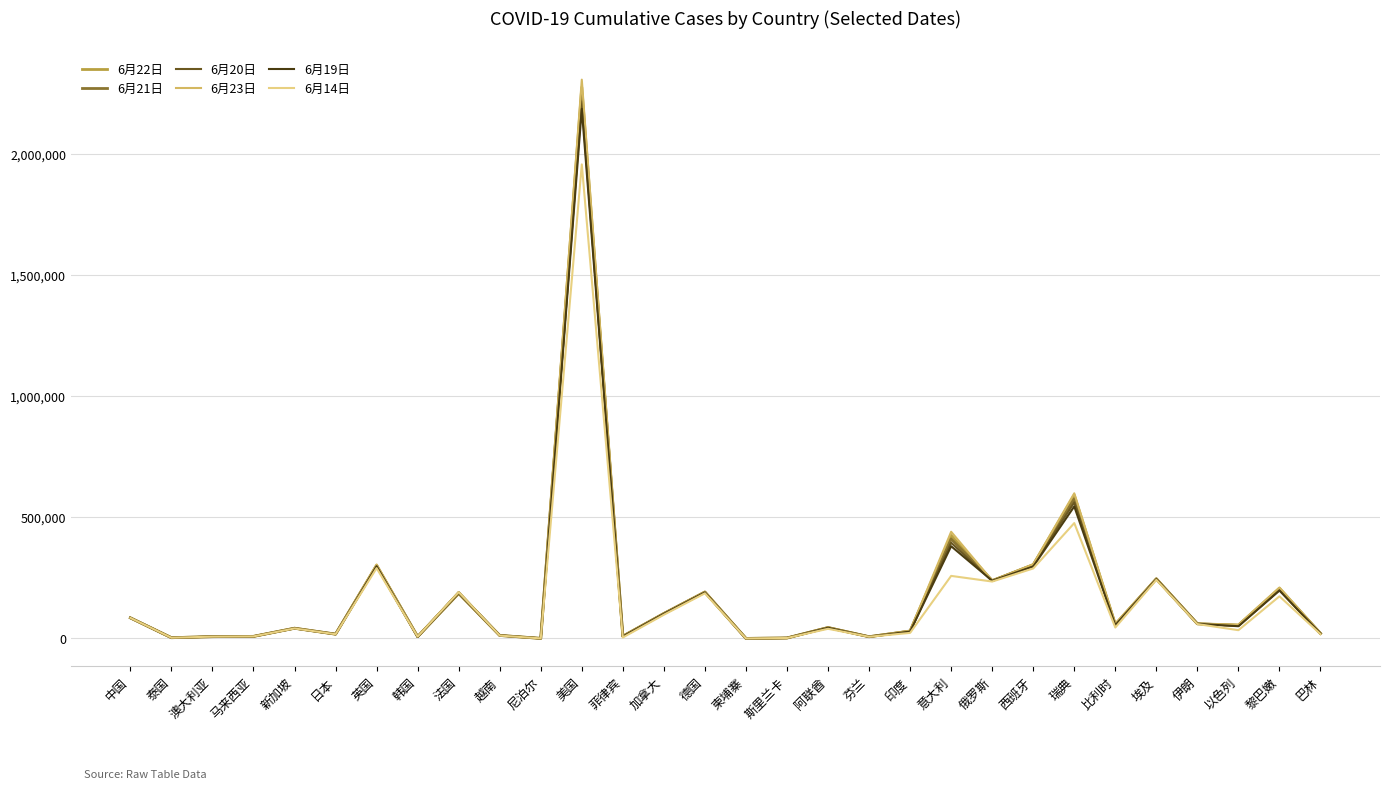

What is the total value across all series at 英国?

1795144